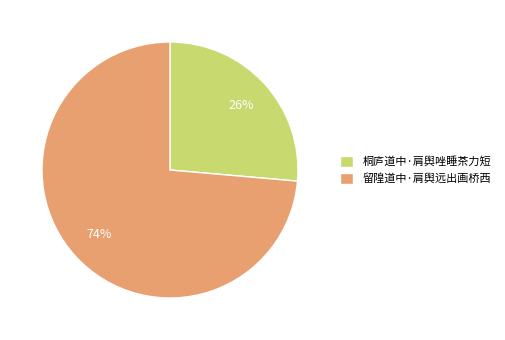

Is 留隍道中·肩舆远出画桥西 the majority of the pie?

Yes